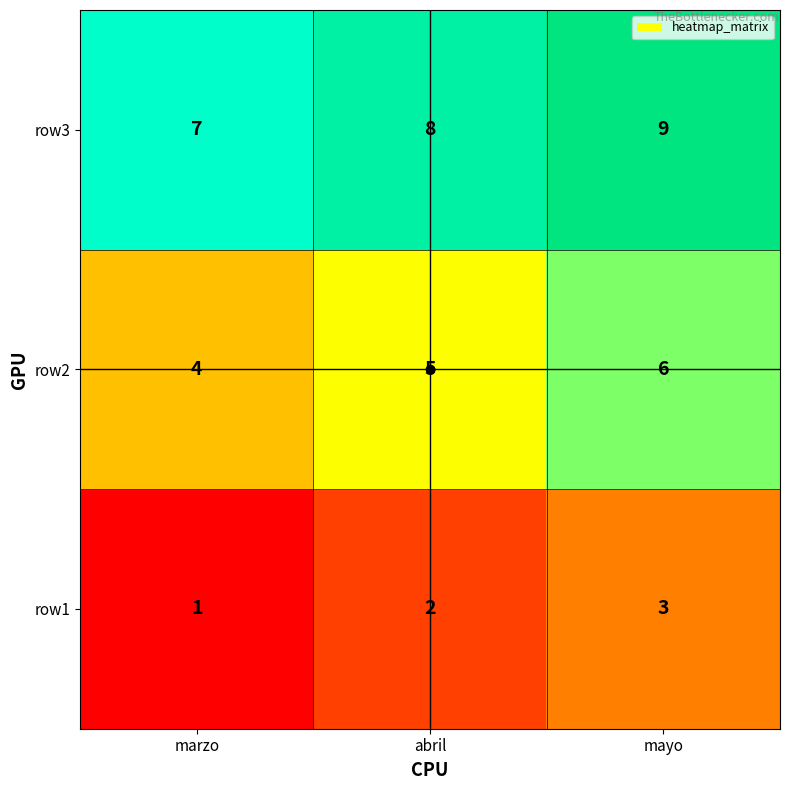

What is the difference between the highest and lowest values at mayo?

6